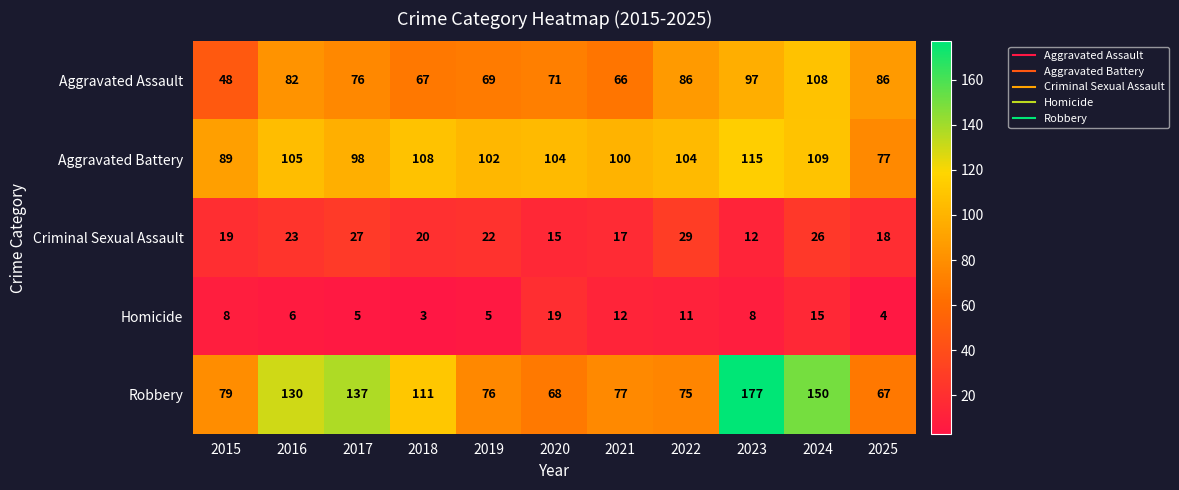

What is the maximum value for Homicide?

19